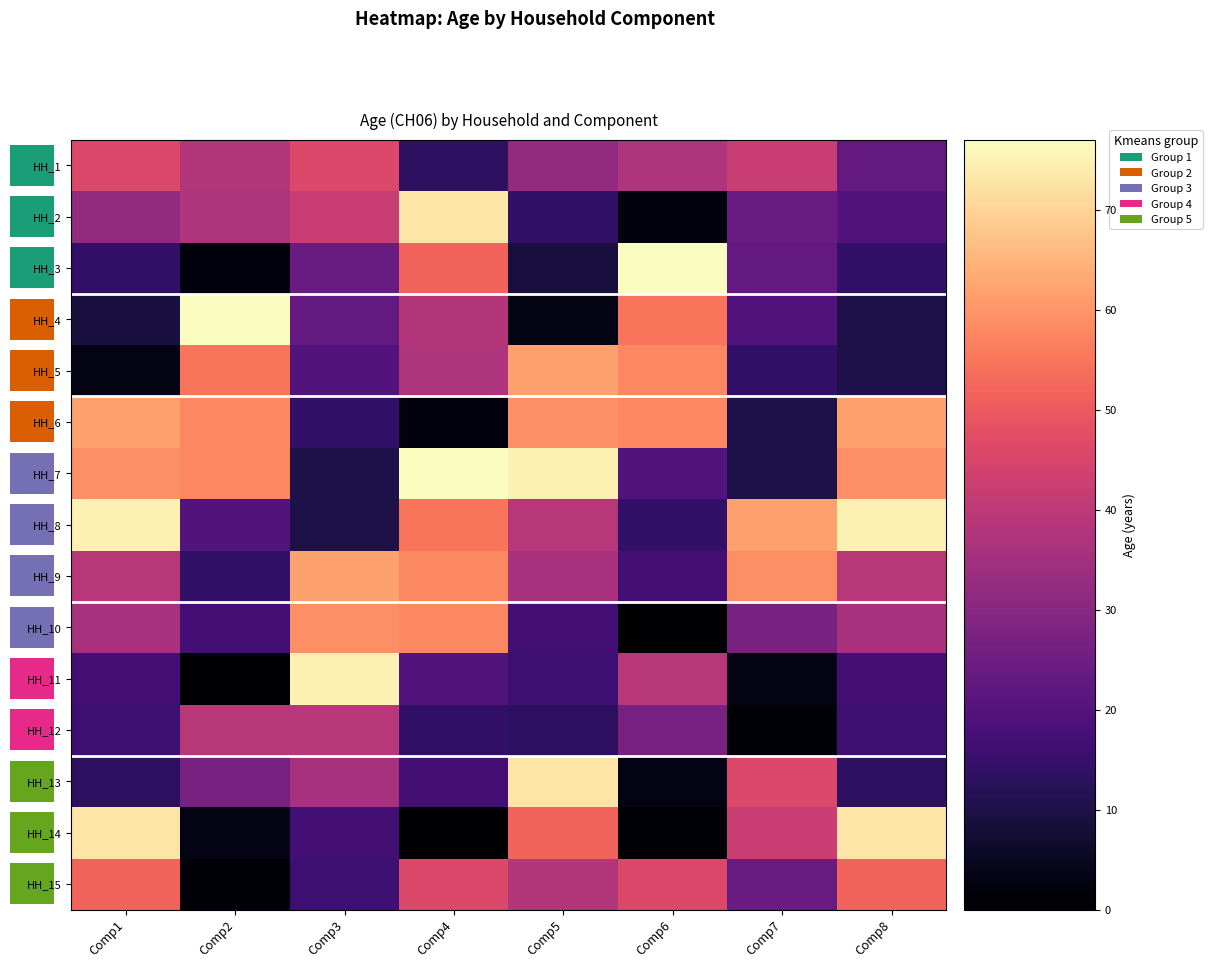

How many data points in HH_1 are above 38?

3